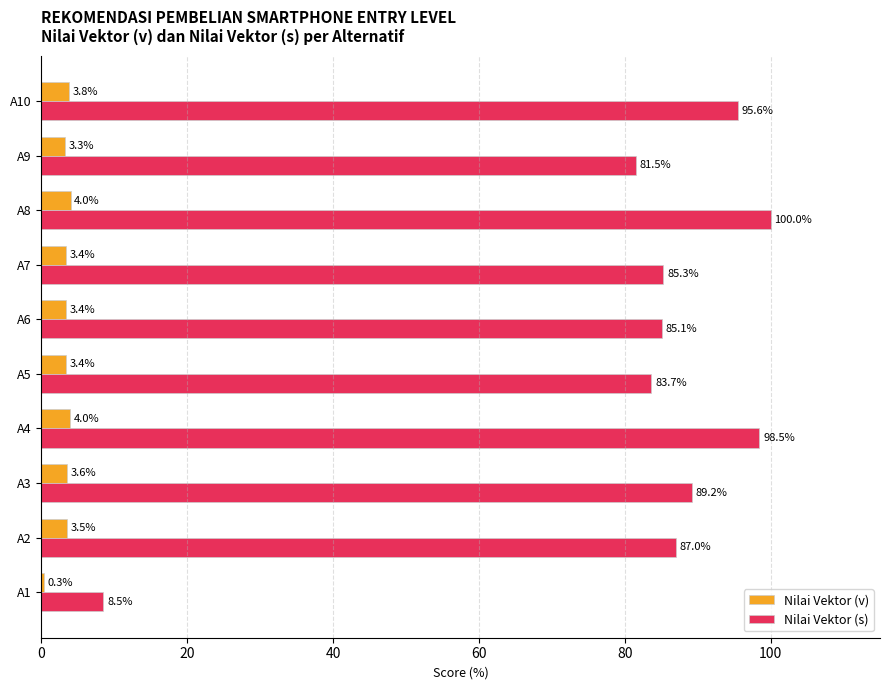

What is the average value of the Nilai Vektor (s) series?

81.4